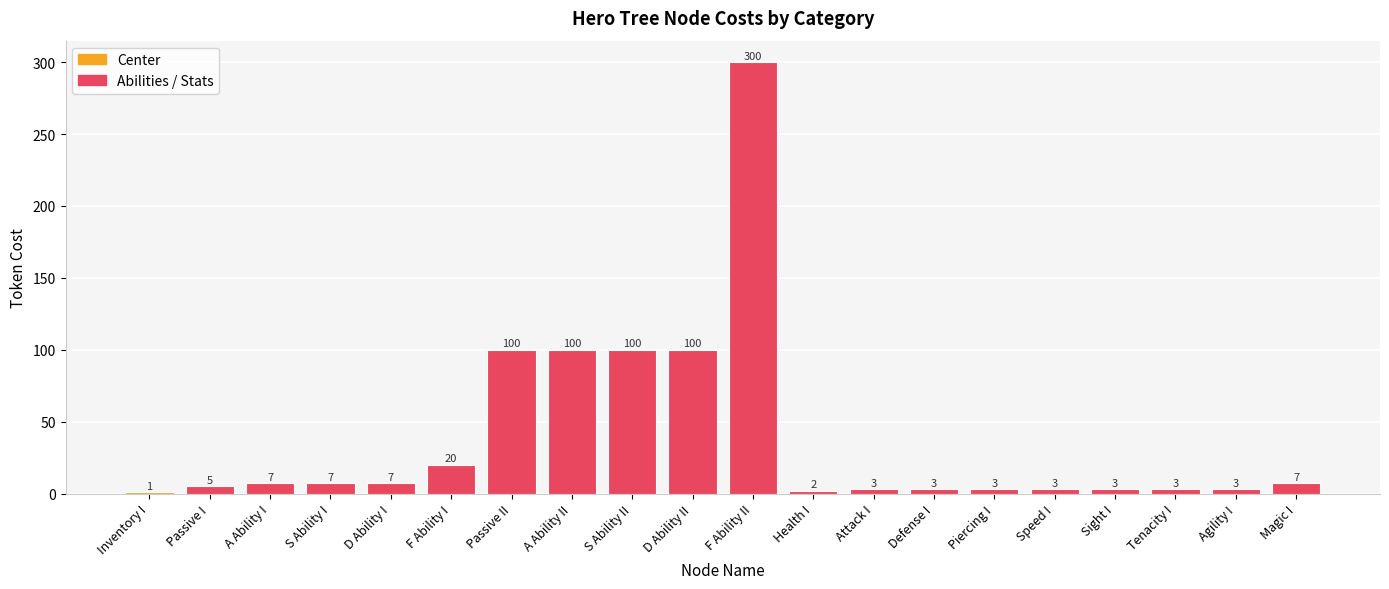

Does the chart contain stacked bars?

No